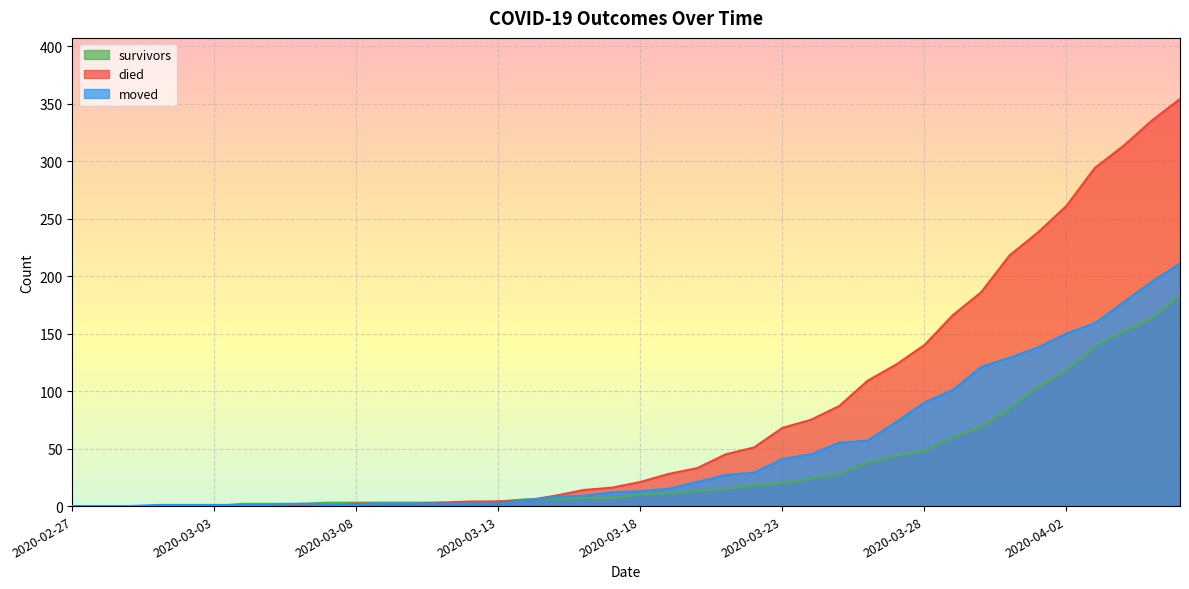

True or false: died has more than 0 points higher than both neighbors.

False